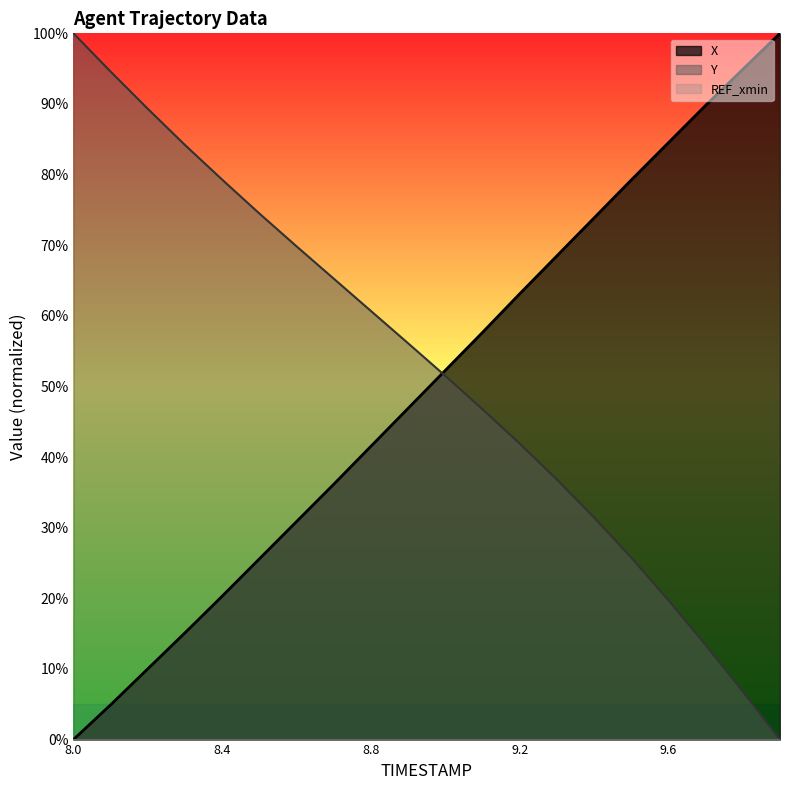

How many positive values does the X series have?

19